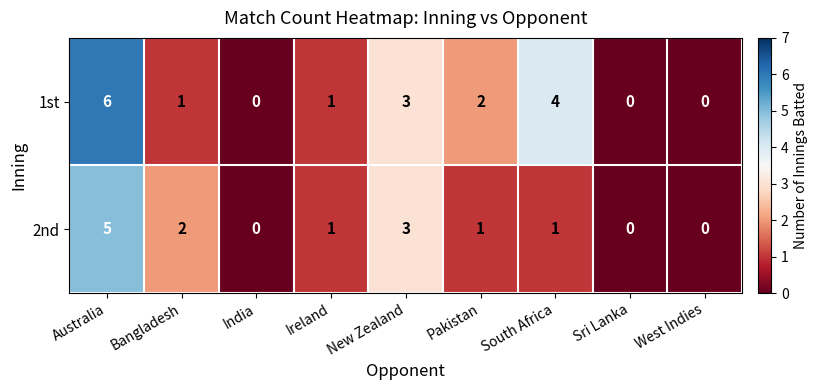

Where does the 1st series first go above 1?

Australia